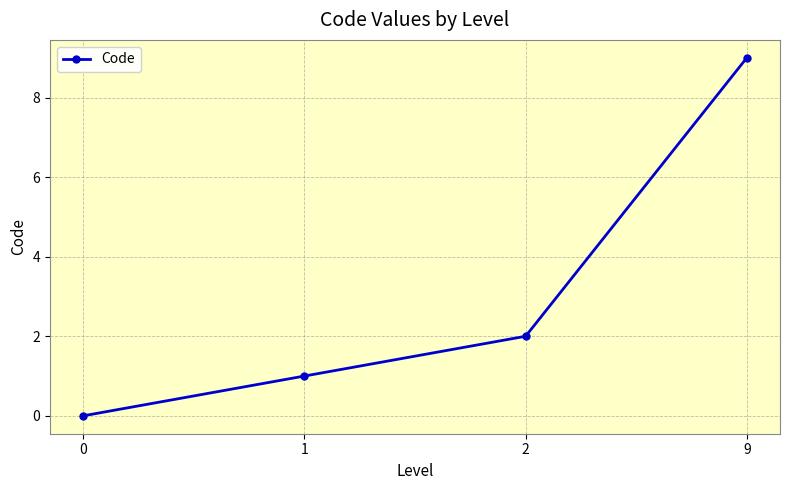

Reading left to right, transcribe all the data shown in this chart.

0=0	1=1	2=2	9=9